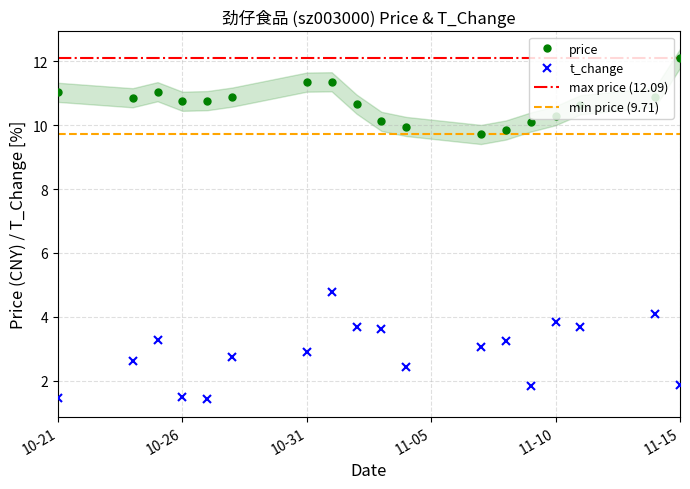

Which category has the highest value in the price series?

11-15